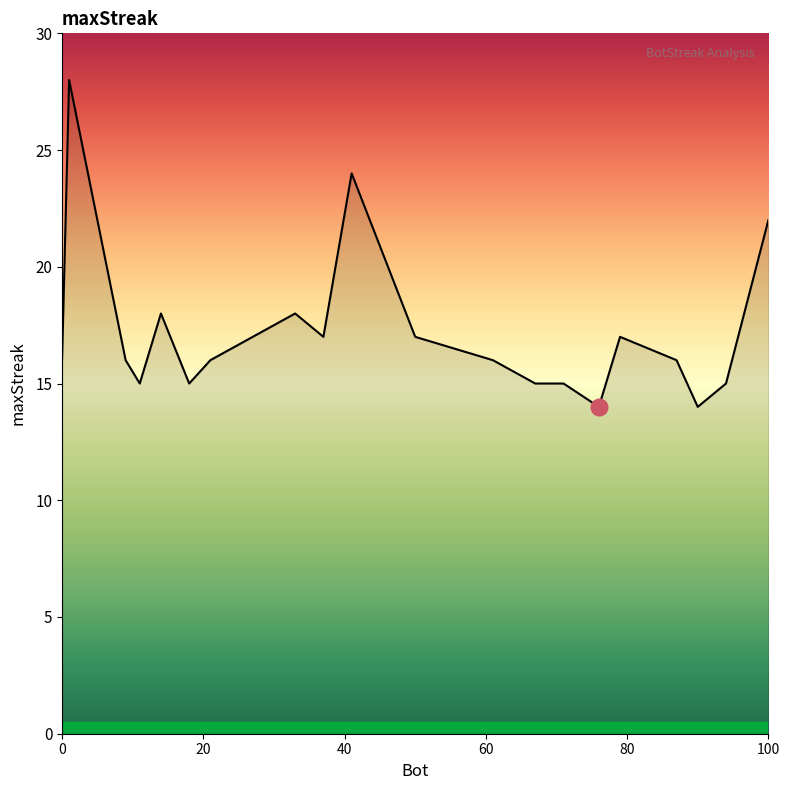

What is the smallest value displayed?

14